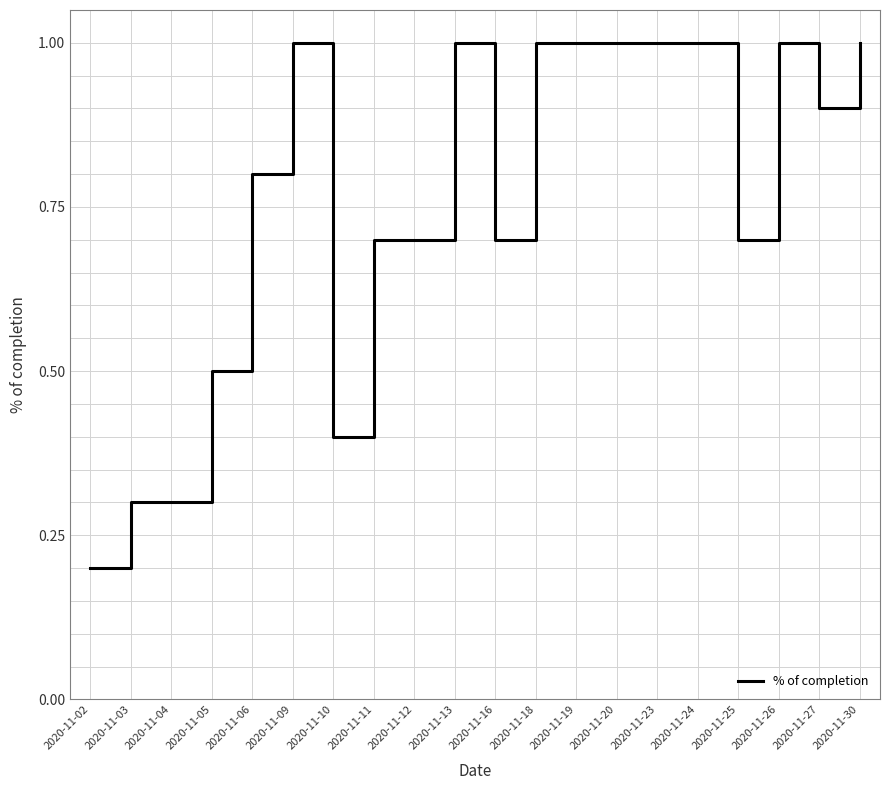

The chart shows a value of 1.1 at 2020-11-12. True or false?

False